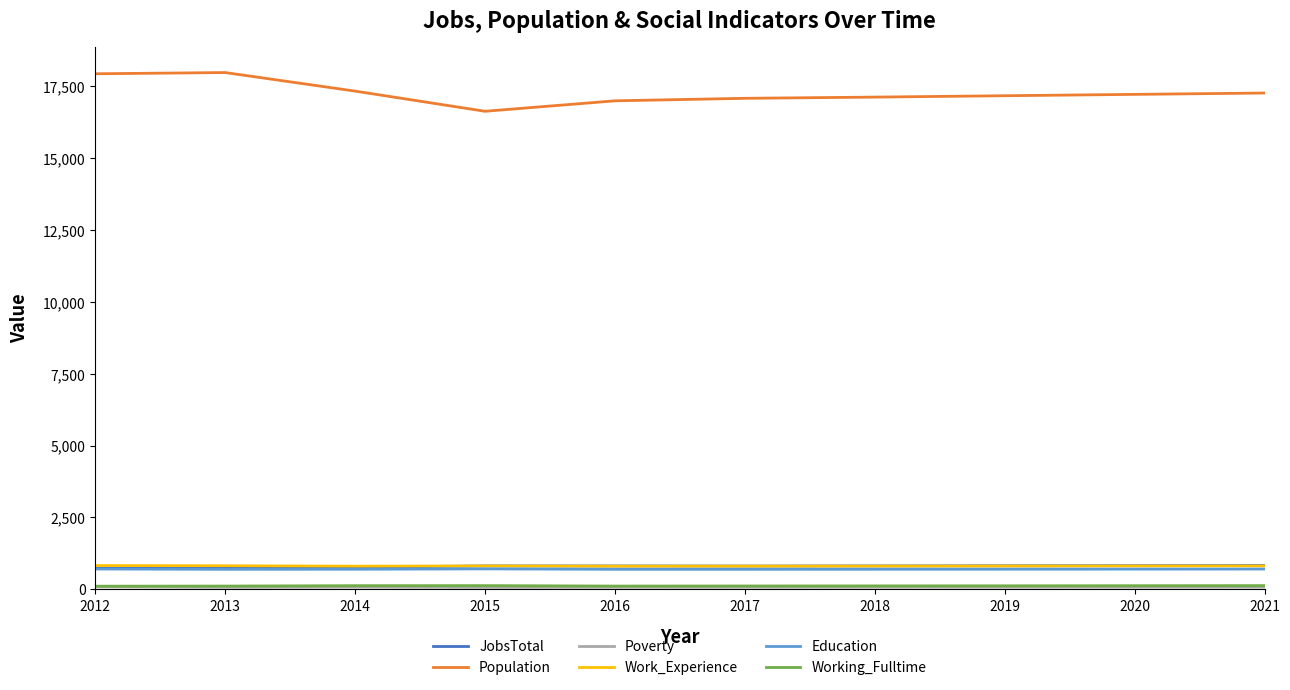

Read the JobsTotal value at 2016.

812